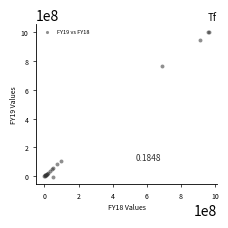

What Y value in the scatter plot is closest to 500478984?

763716666.7